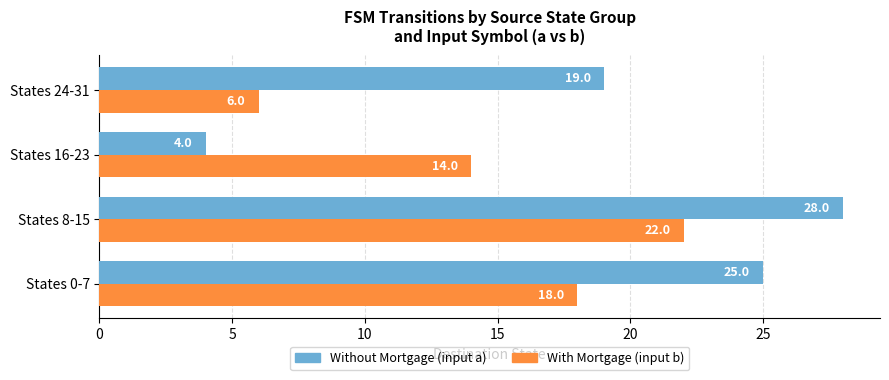

What is the spread (max minus min) of values at States 8-15?

6